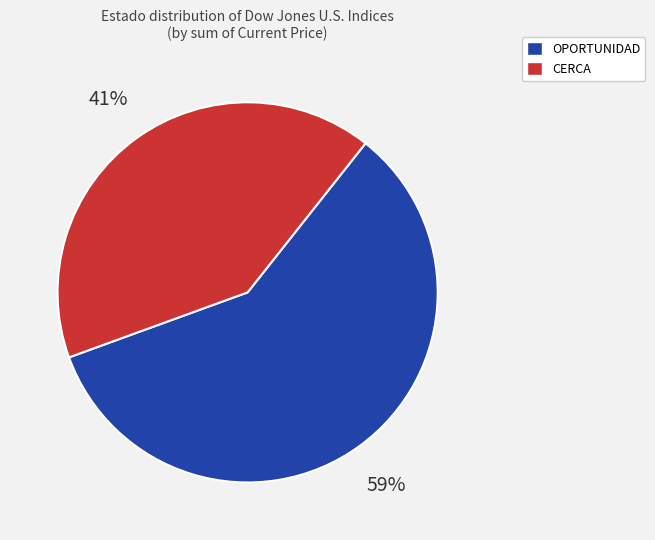

How many segments does this pie chart have?

2